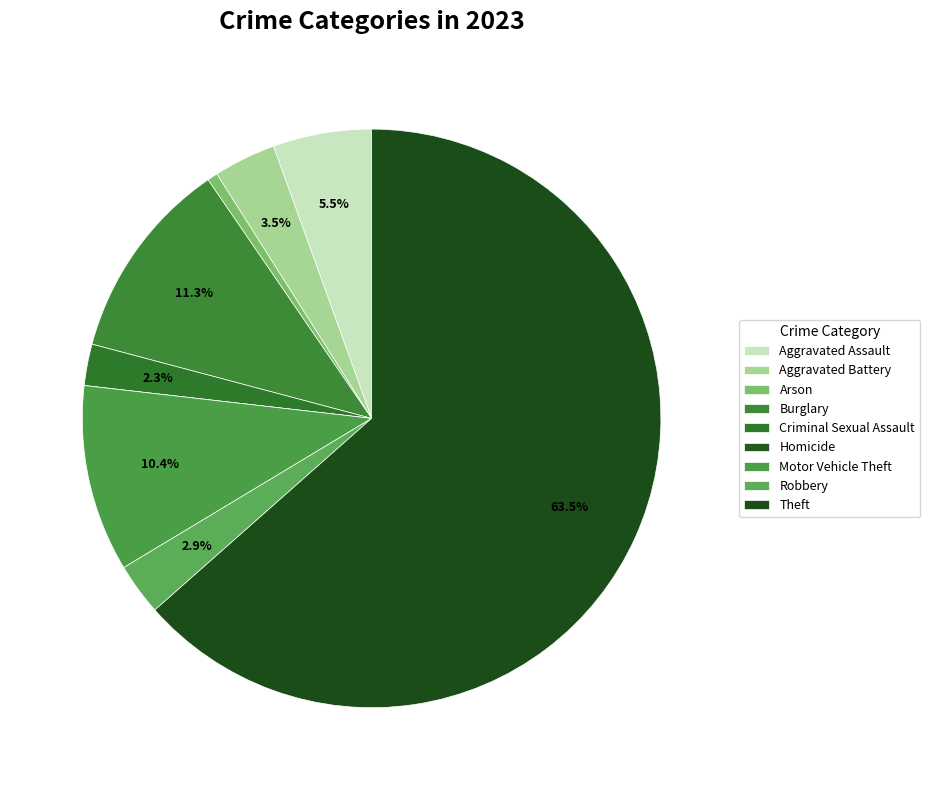

Which slice is the largest?

Theft